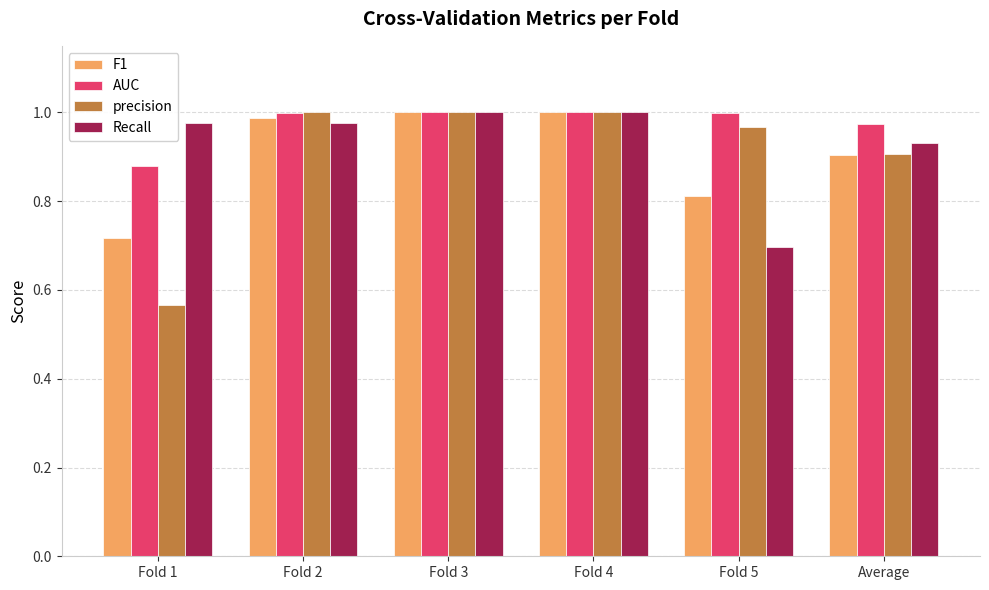

At how many categories does at least one series exceed 0?

6